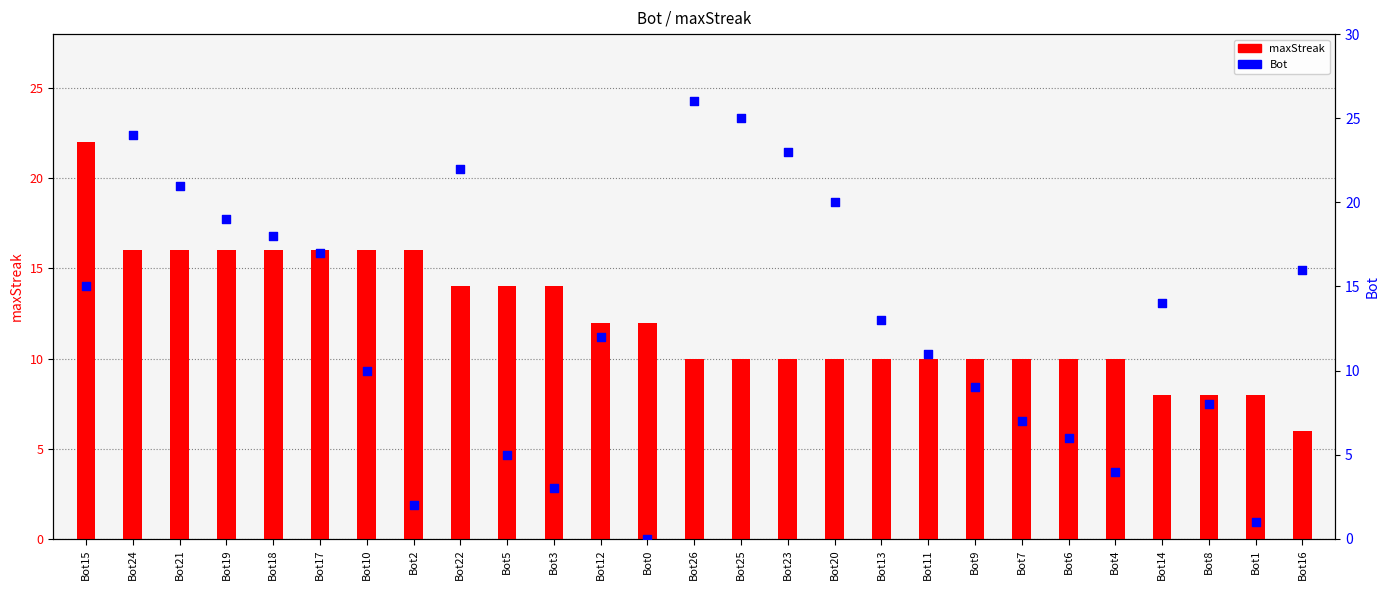

At which category is the sum across all series the highest?

Bot24